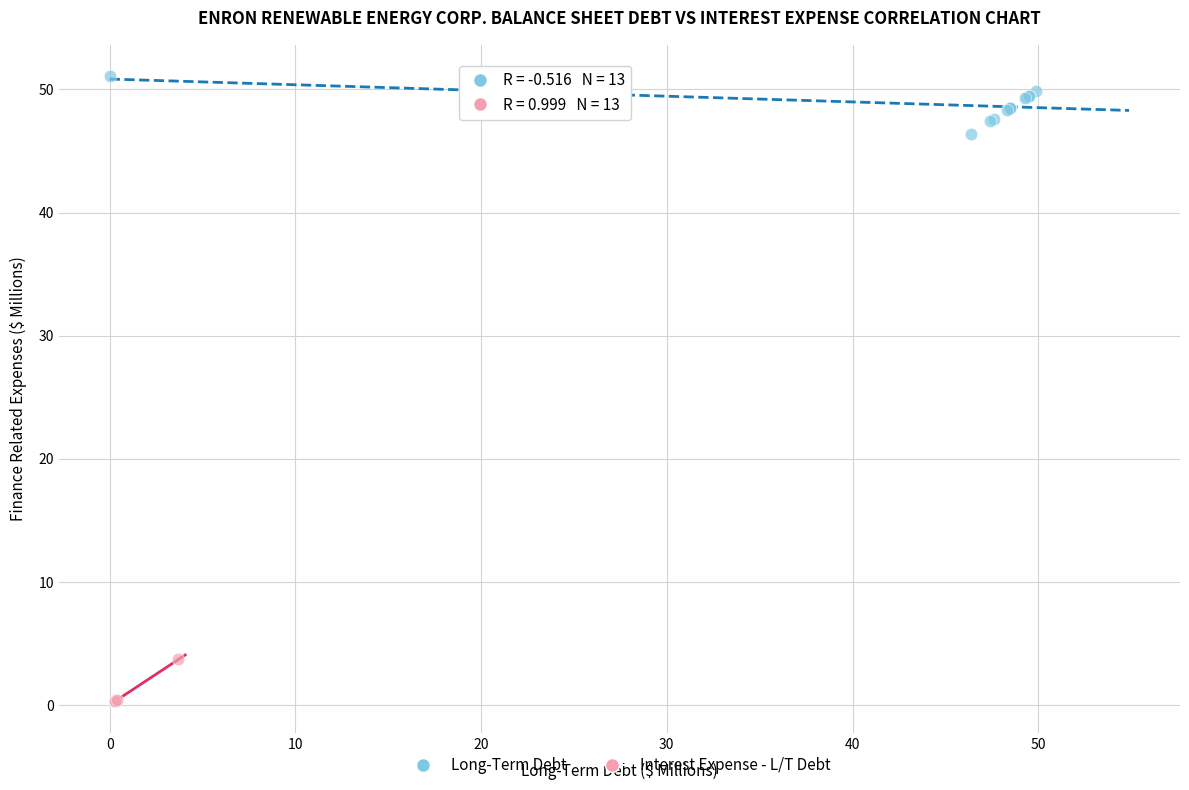

Which series contains the lowest Y value?

Interest Expense - L/T Debt